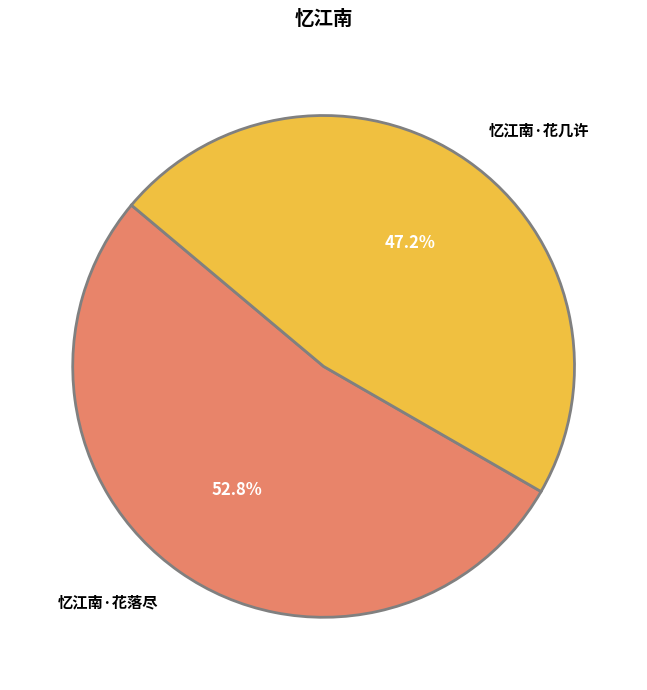

To the nearest percent, what is the average slice percentage?

50%